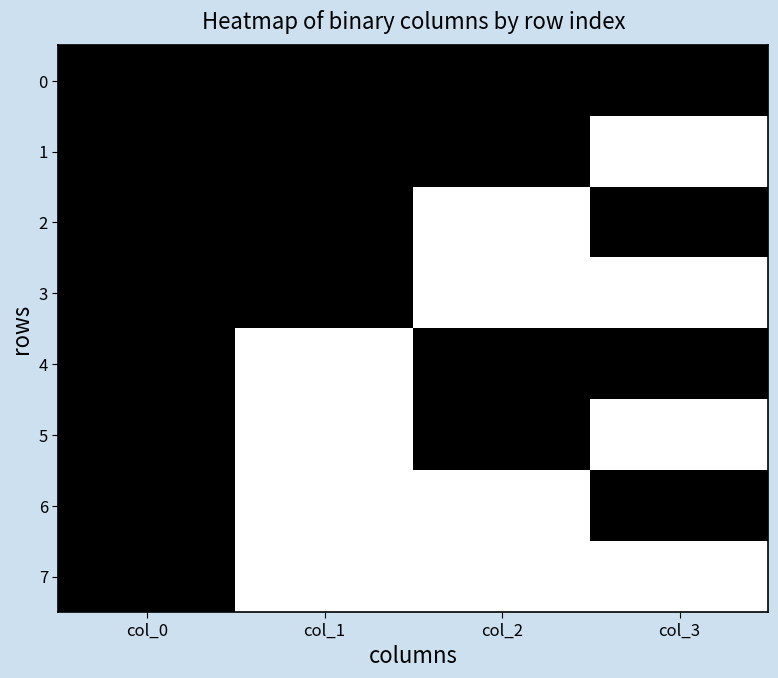

At col_0, list the series in order from smallest to largest.

0, 1, 2, 3, 4, 5, 6, 7